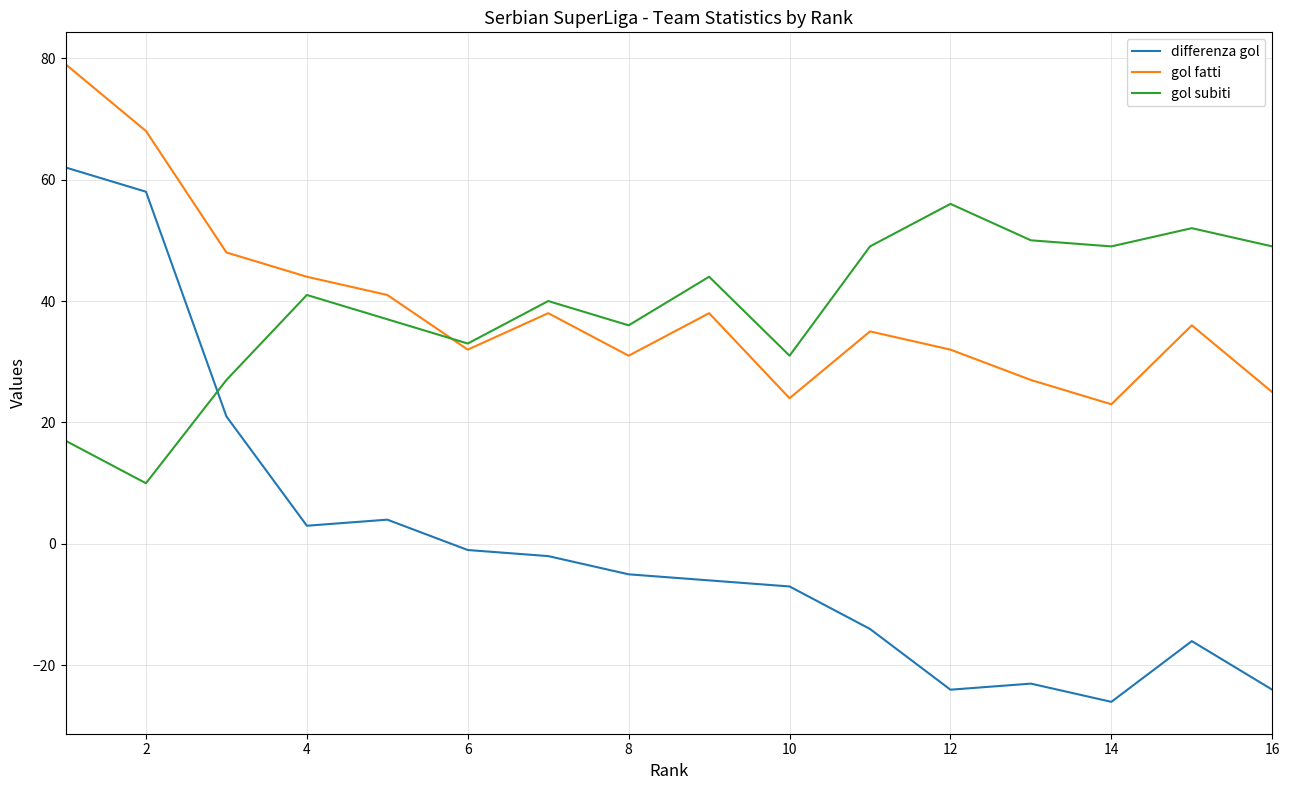

Rank the series by their maximum value, from lowest to highest.

gol subiti, differenza gol, gol fatti